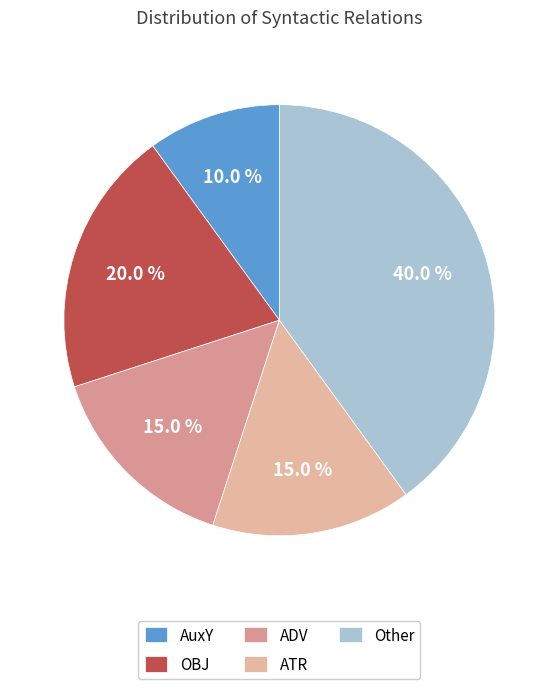

To the nearest percent, what is the average slice percentage?

20%